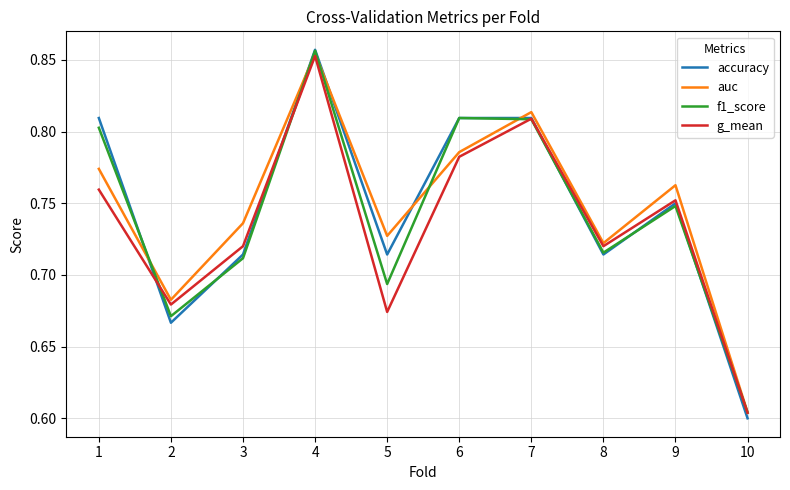

Between 9 and 10, which series saw the biggest shift?

auc